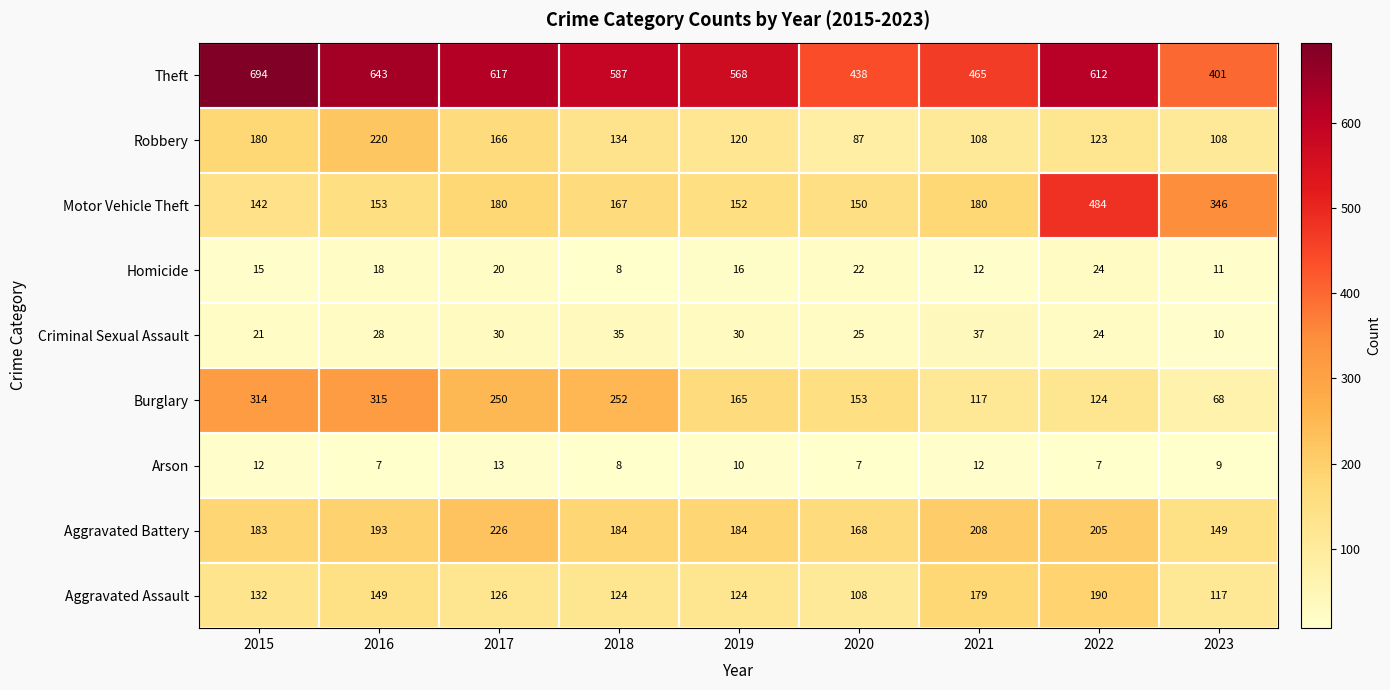

Between 2017 and 2022, which series saw the biggest shift?

Motor Vehicle Theft